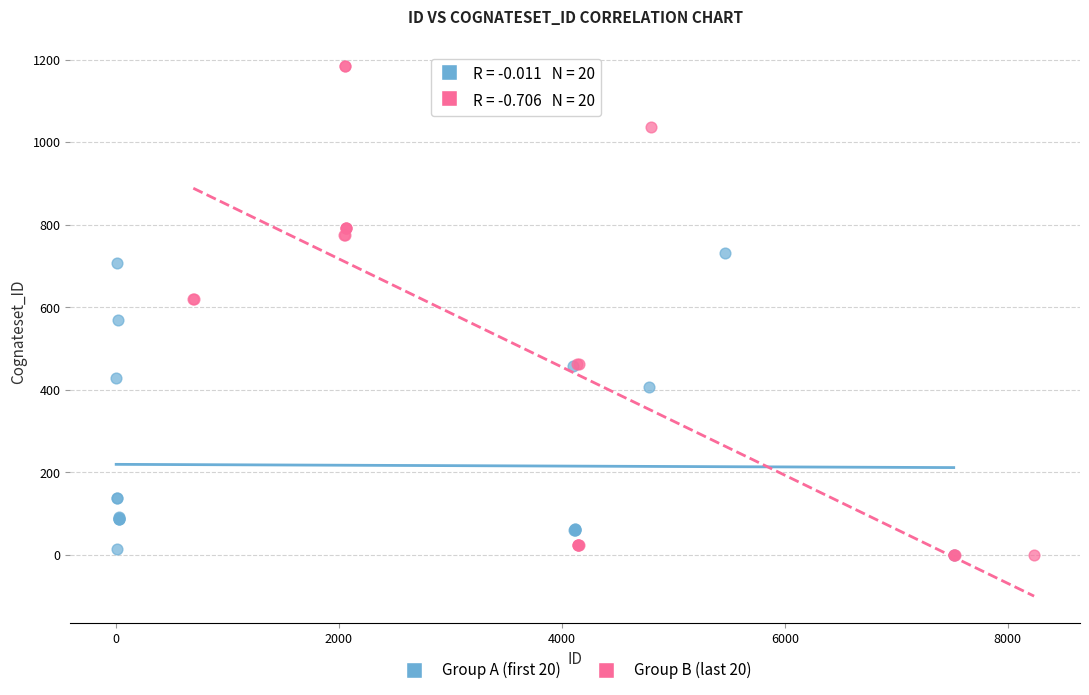

What are all the series names shown in the legend?

Group A (first 20), Group B (last 20)